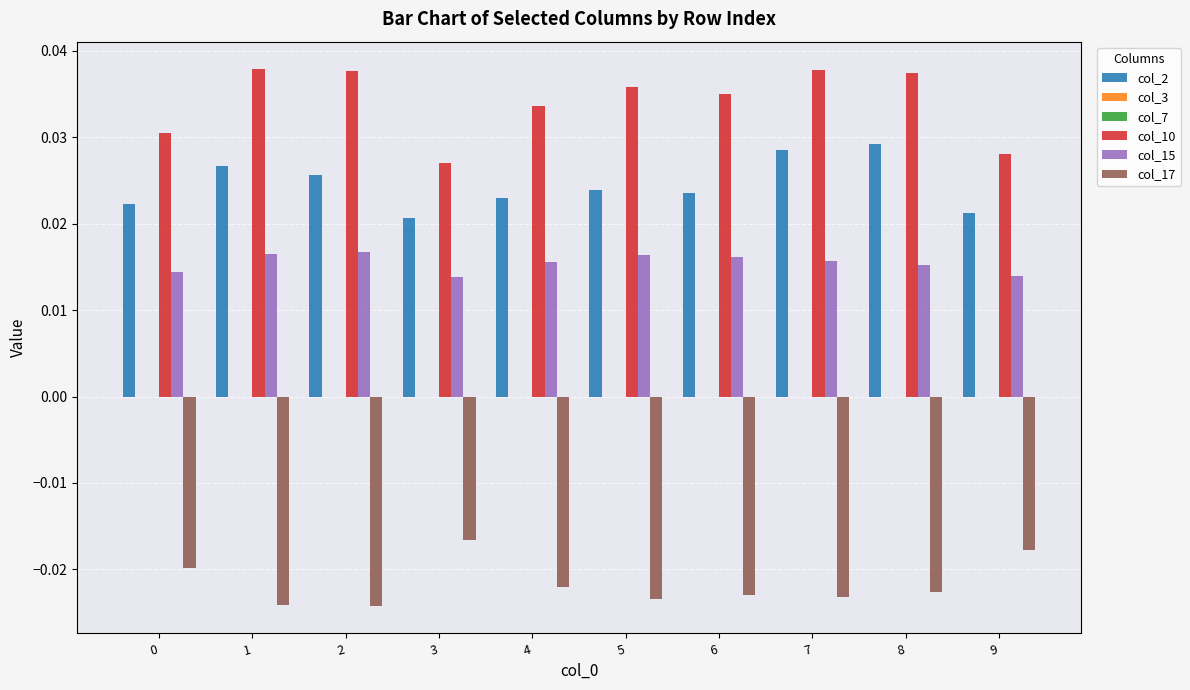

Where is col_17 nearest to the value 0?

3